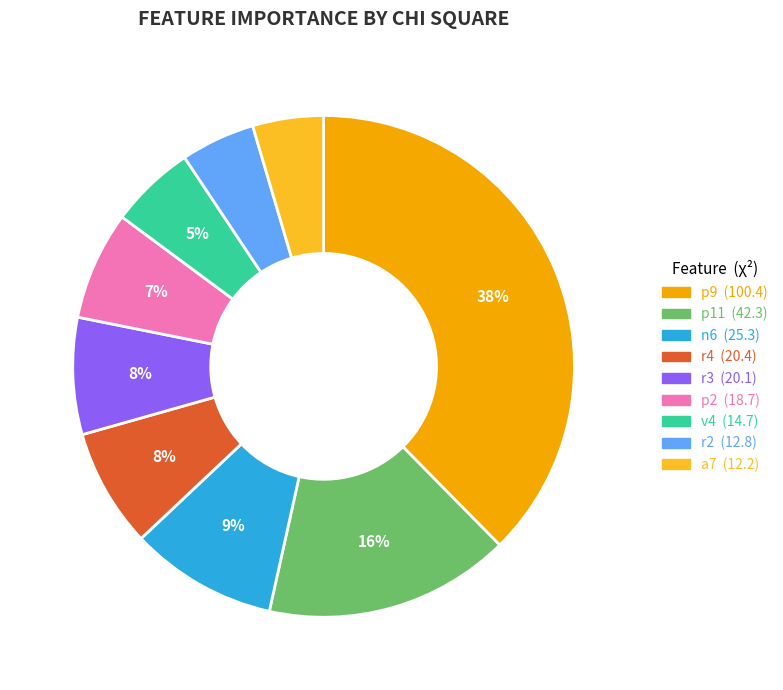

Count the number of slices in the pie.

9